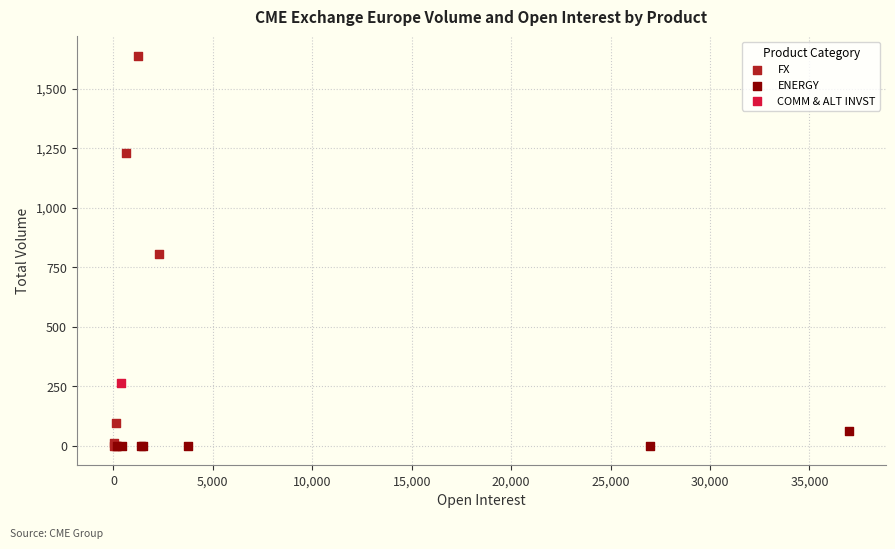

What are all the series names shown in the legend?

FX, ENERGY, COMM & ALT INVST